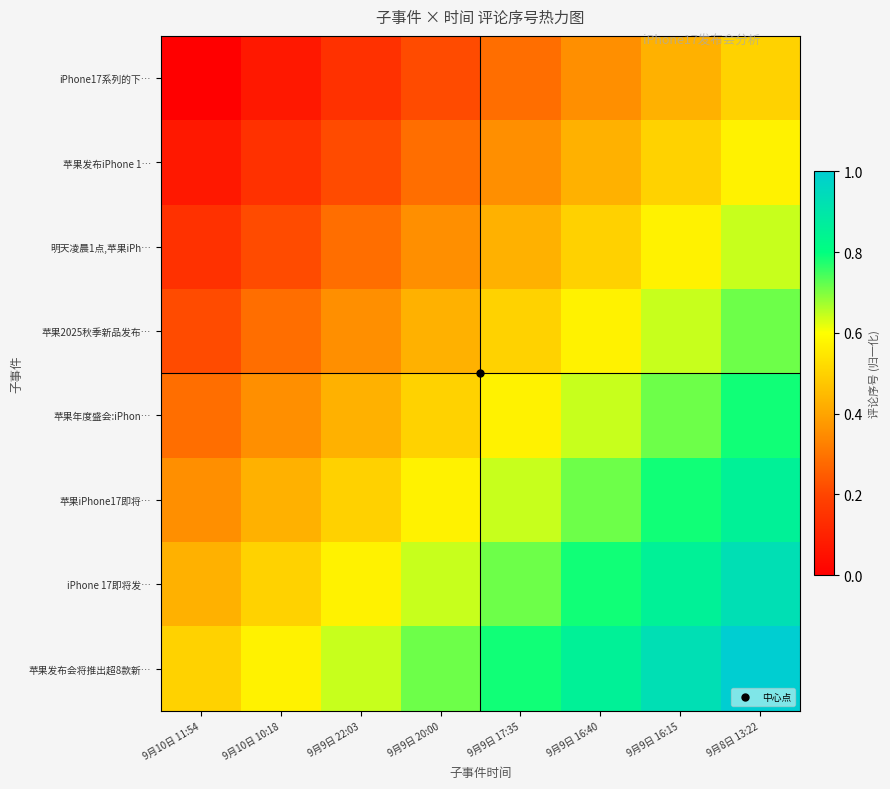

What is the difference between the highest and lowest values at 9月9日 16:15?

0.5